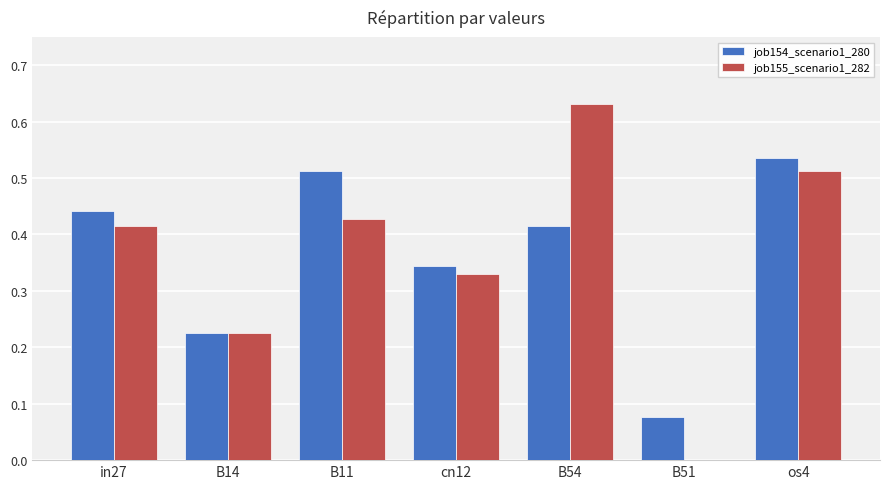

Is the value of job155_scenario1_282 at os4 greater than the value of job154_scenario1_280 at cn12?

Yes